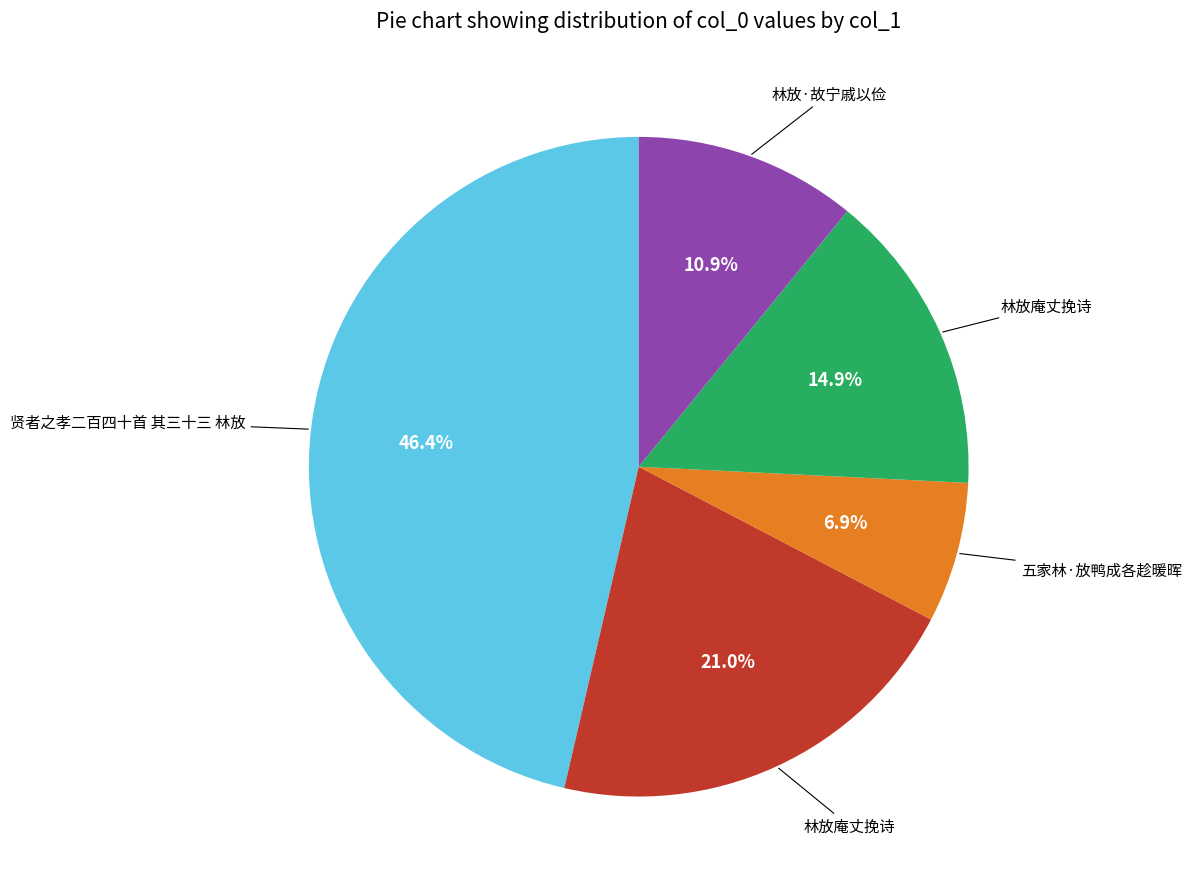

To the nearest percent, what is the difference between the largest and smallest slice percentages?

39%